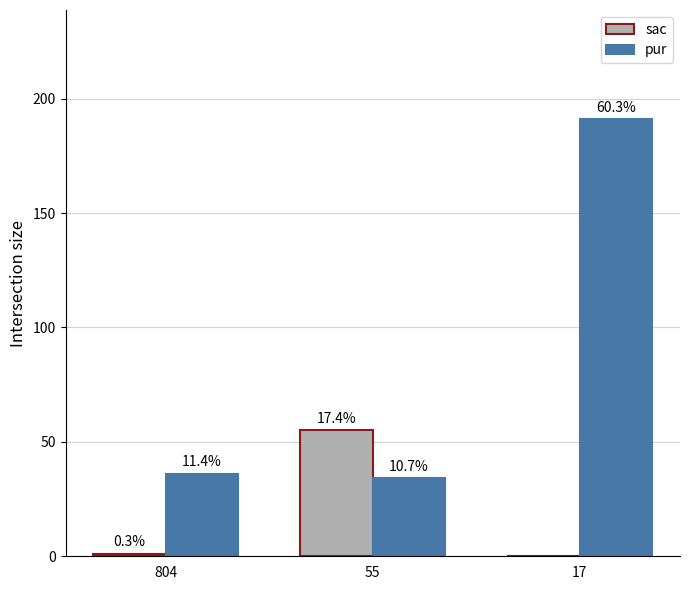

Rank the series by their average value, from highest to lowest.

pur, sac